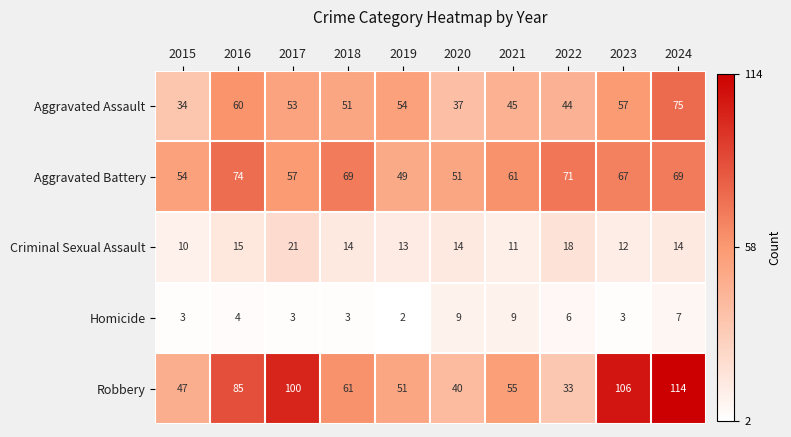

The value of Aggravated Battery at 2020 is 12. True or false?

False